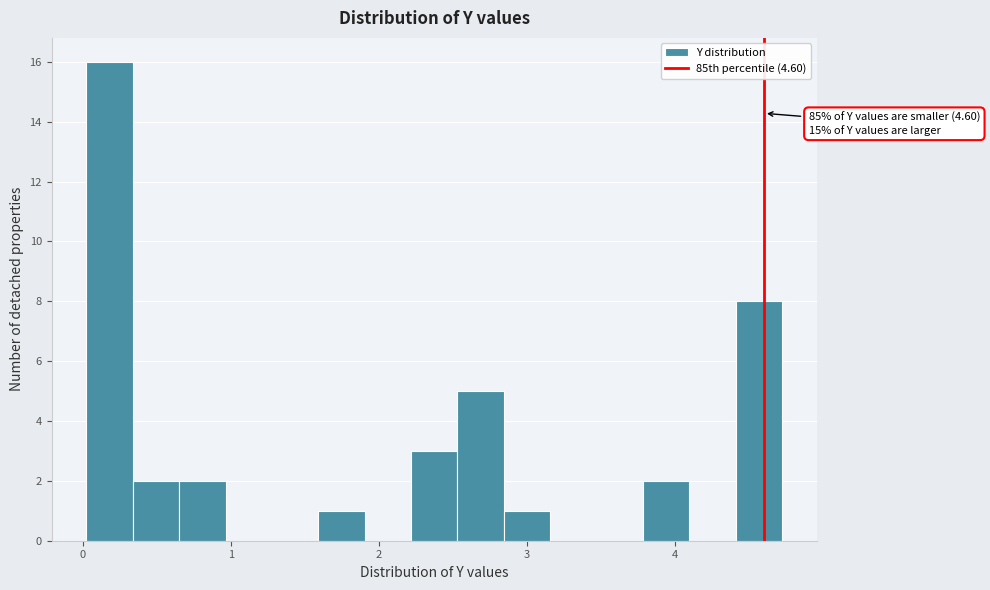

Around what value on the x-axis is the tallest bar? Give the approximate position of its centre, as read against the axis.

0.2